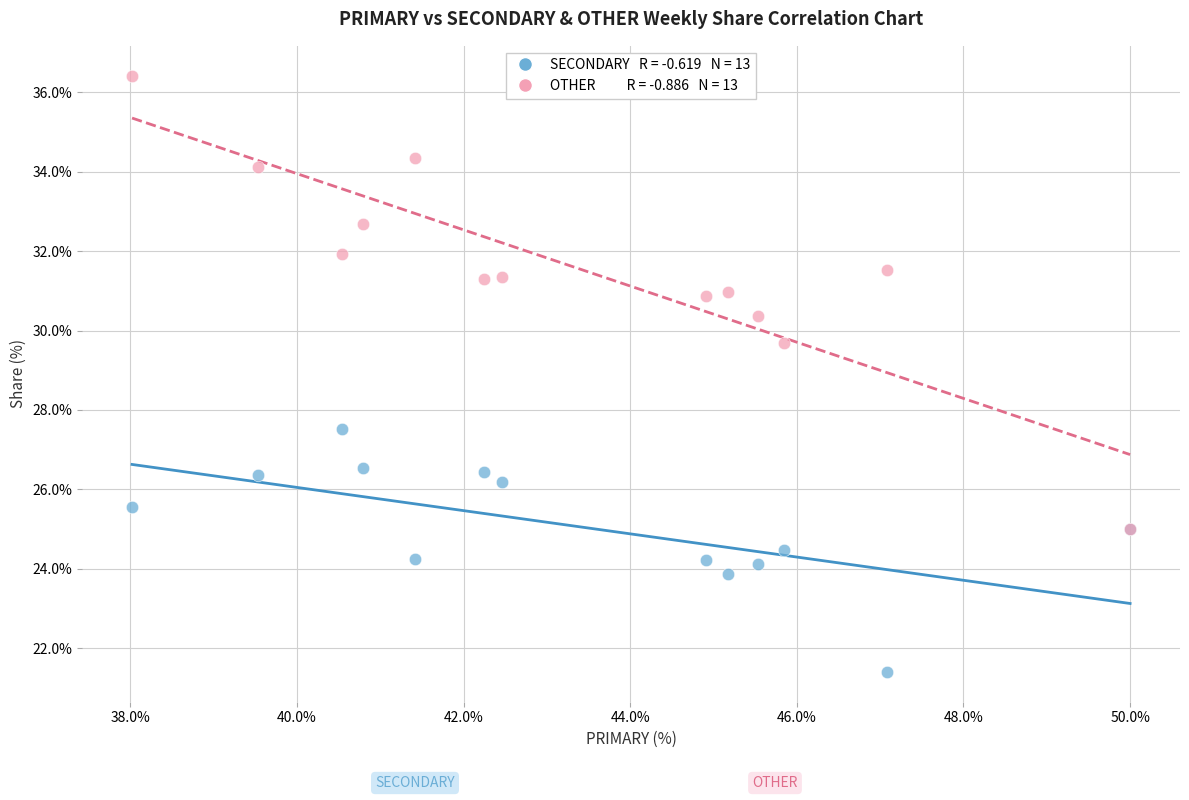

Across all series, what Y value is closest to 28?

27.5